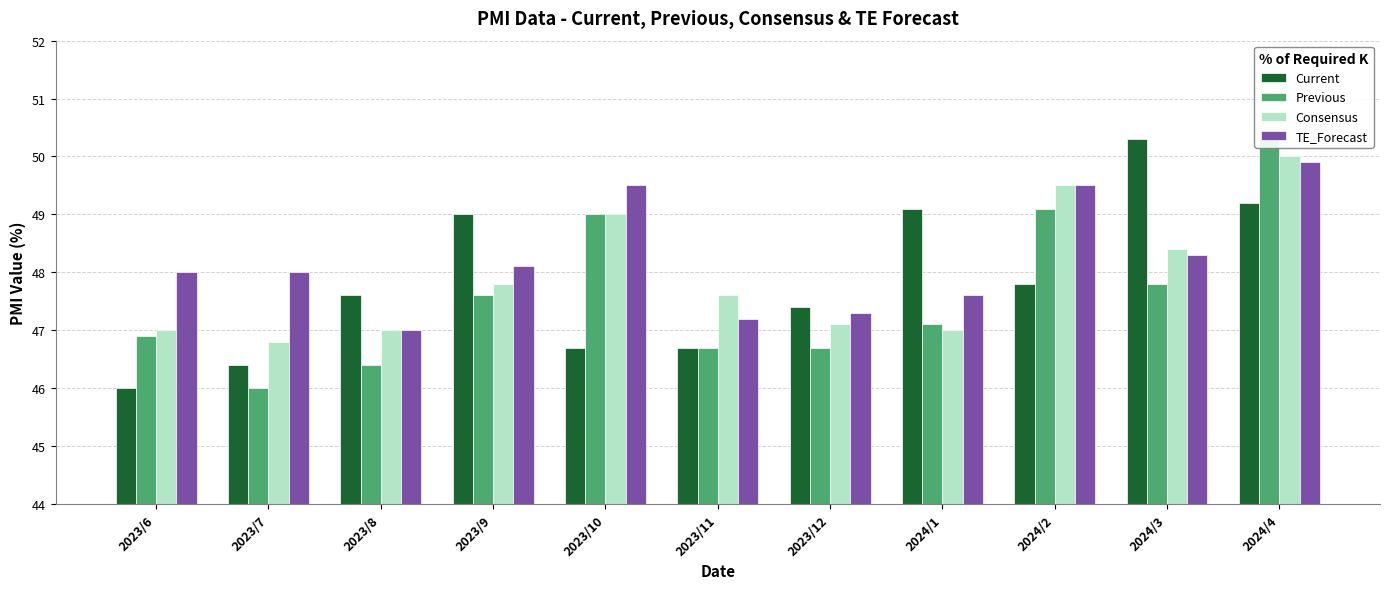

Which series has the largest range (max minus min)?

Current